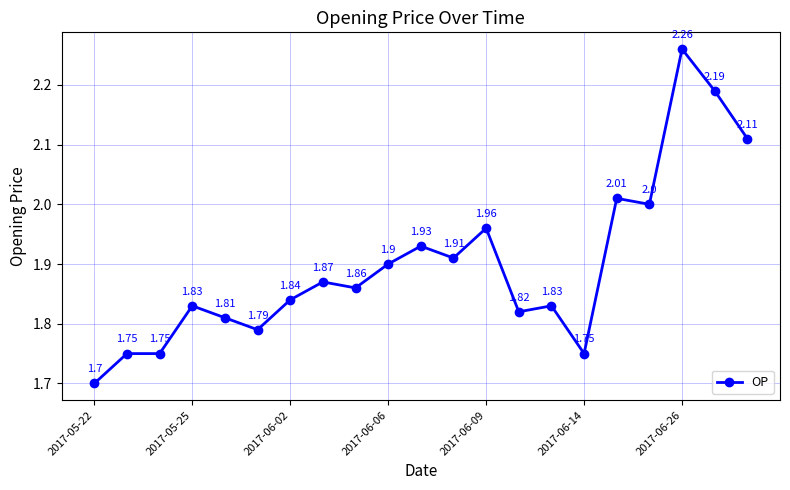

What is the sum of all values?

39.9